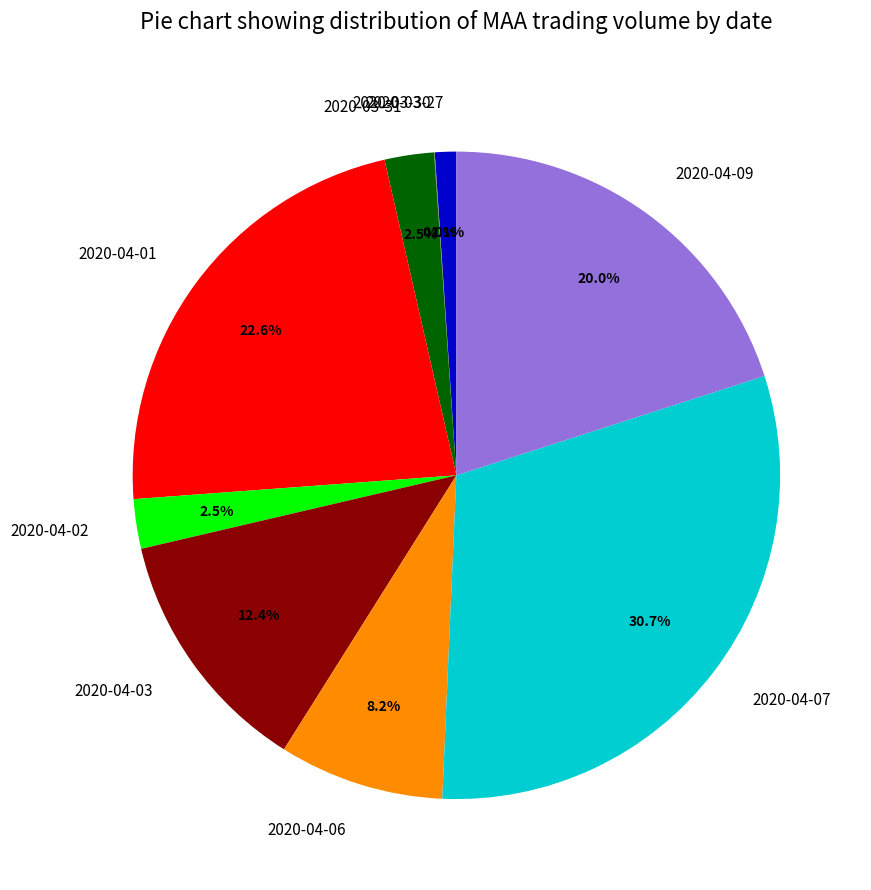

Approximately how many times larger is the value at 2020-04-06 compared to 2020-04-02?

3.3